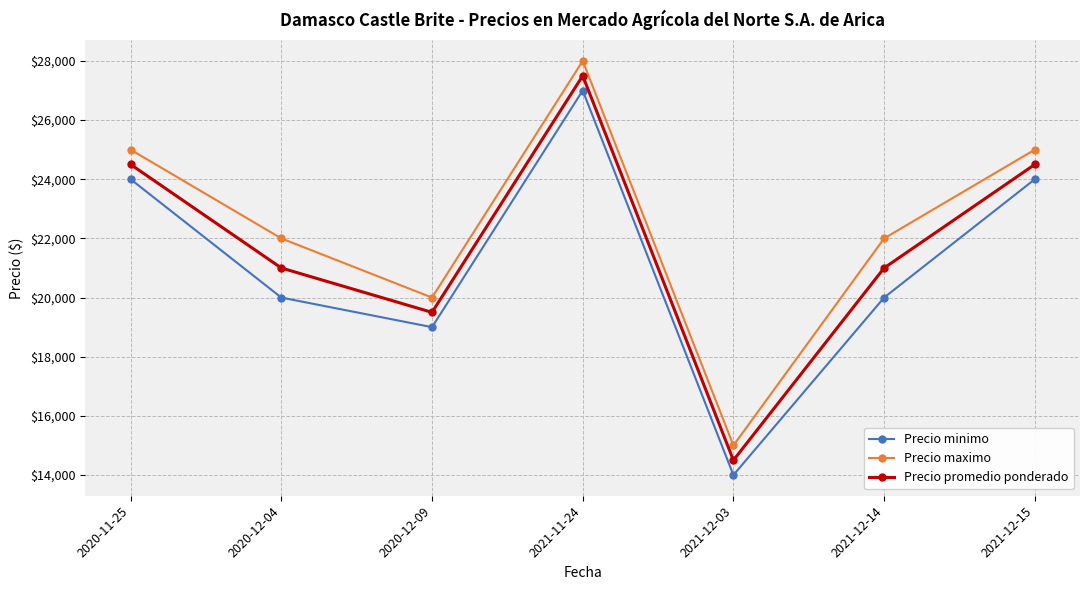

True or false: Precio maximo and Precio promedio ponderado cross at least once.

False